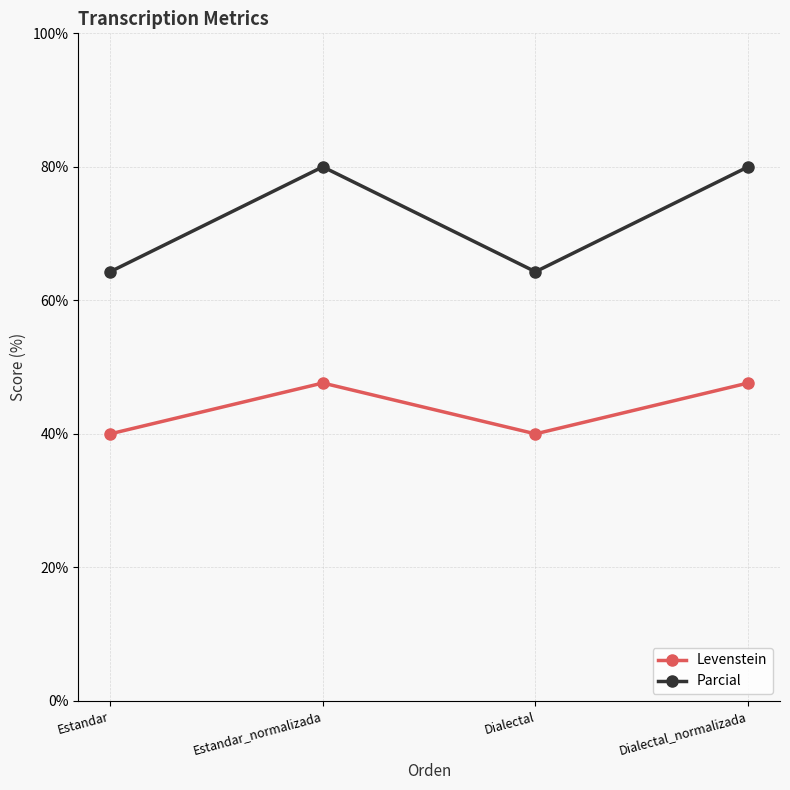

What is the label of the 4th point from the left?

Dialectal_normalizada